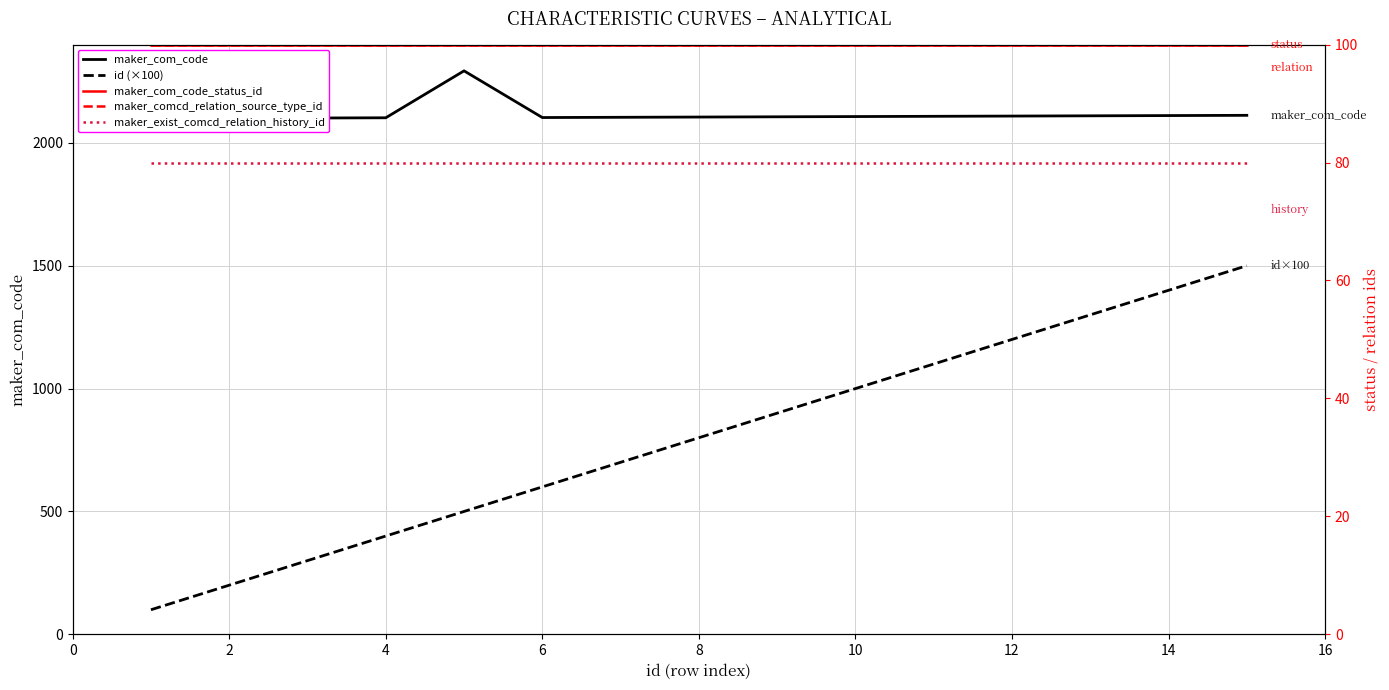

Reading left to right, what are all the values shown in this chart?

maker_com_code: 2199	2100	2101	2102	2293	2103	2104	2105	2106	2107	2108	2109	2110	2111	2112
id (×100): 100	200	300	400	500	600	700	800	900	1000	1100	1200	1300	1400	1500
maker_com_code_status_id: 100	100	100	100	100	100	100	100	100	100	100	100	100	100	100
maker_comcd_relation_source_type_id: 100	100	100	100	100	100	100	100	100	100	100	100	100	100	100
maker_exist_comcd_relation_history_id: 80	80	80	80	80	80	80	80	80	80	80	80	80	80	80